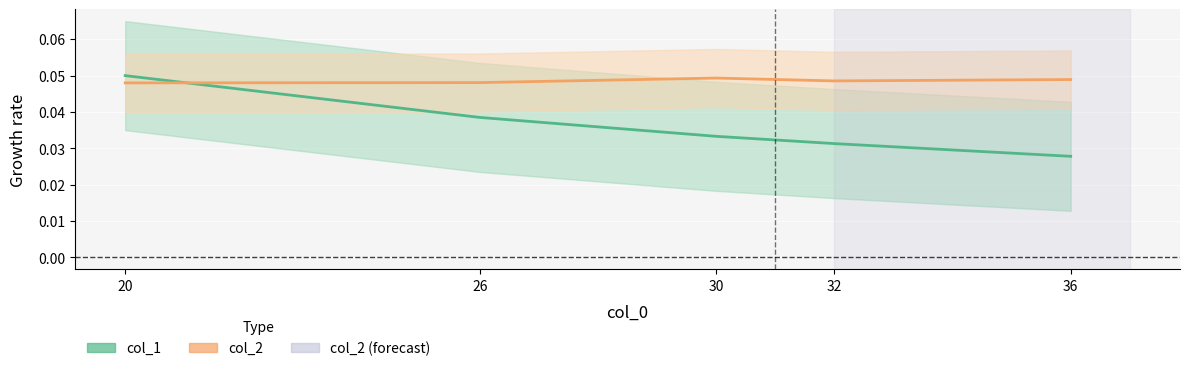

List the series in order of their peak value, lowest first.

col_2, col_1